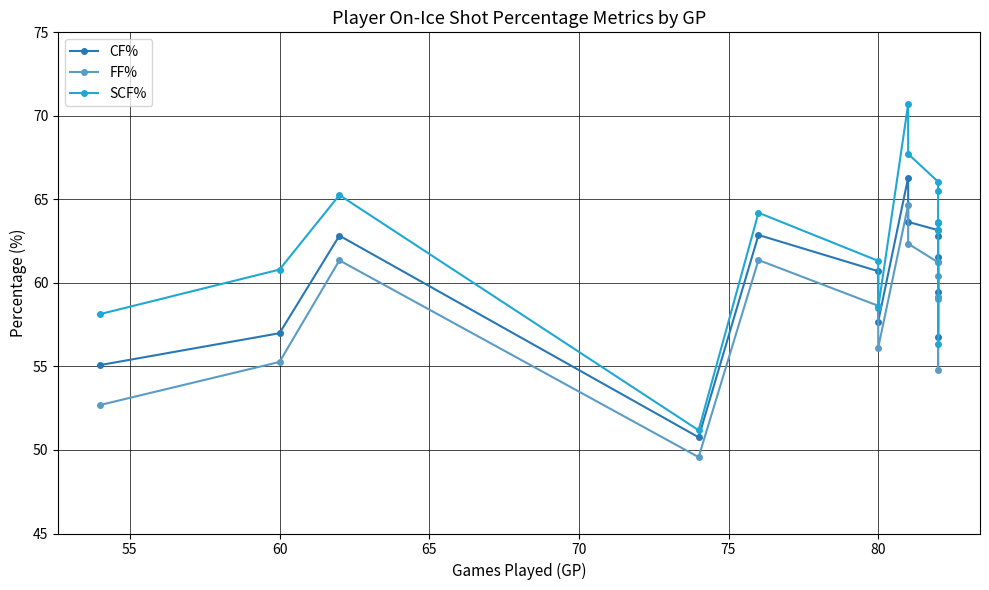

Which series has the largest range (max minus min)?

SCF%